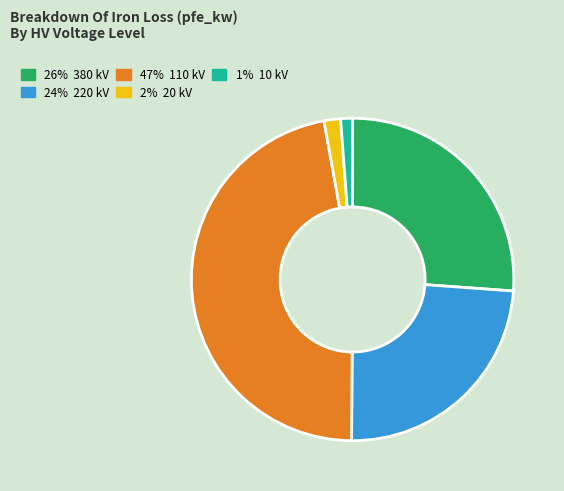

Is there a majority slice in this chart?

No